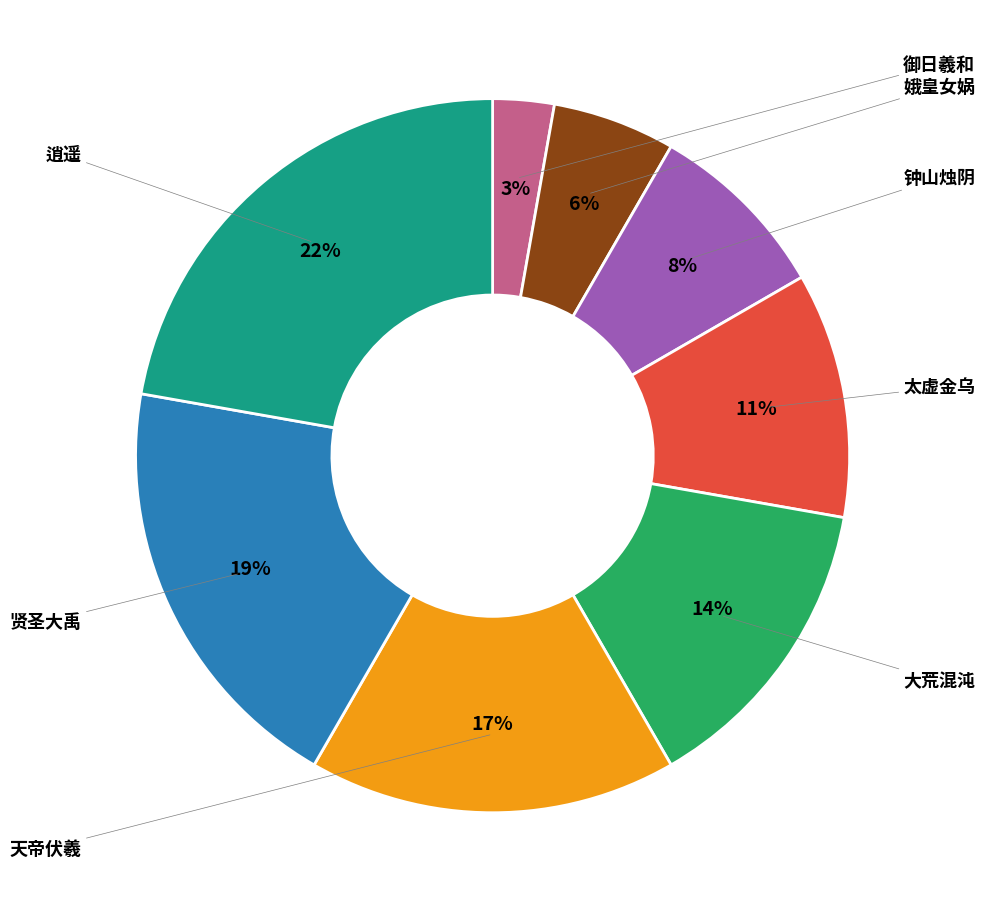

How many slices are in this pie chart?

8